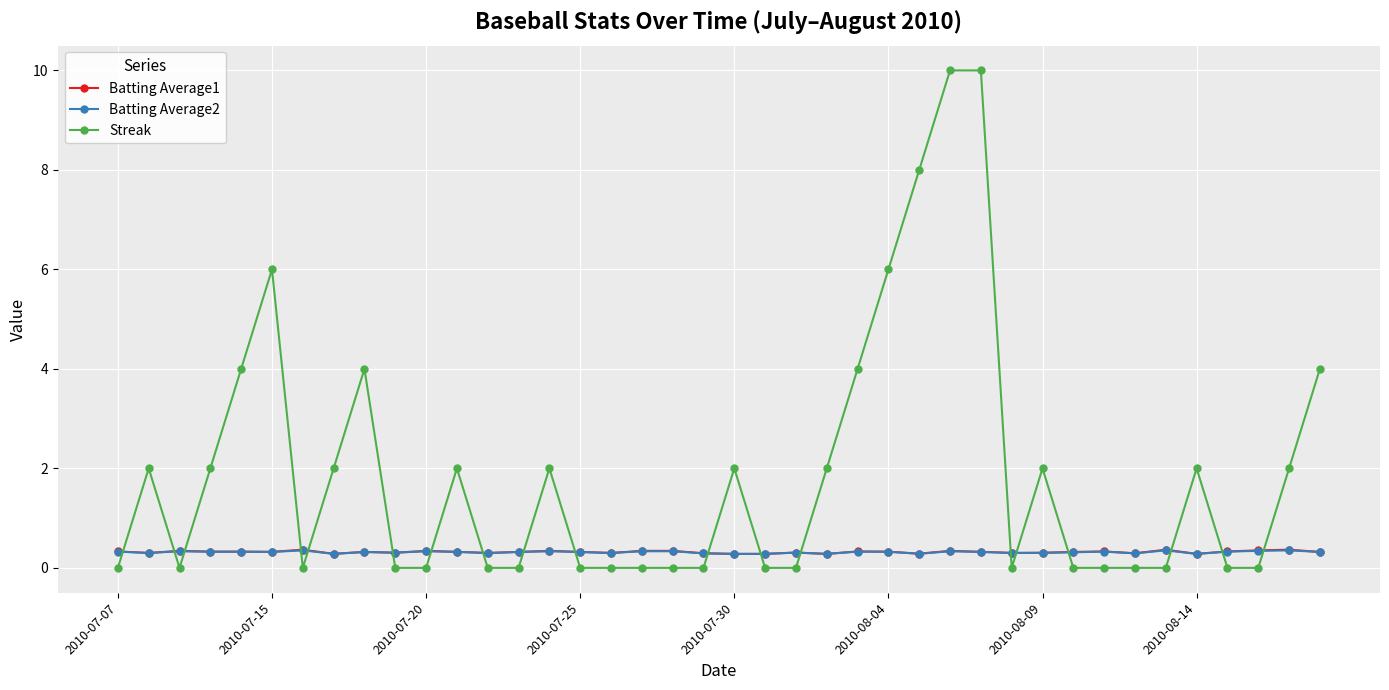

Which series ends up on top after the final intersection of Batting Average1 and Streak?

Streak